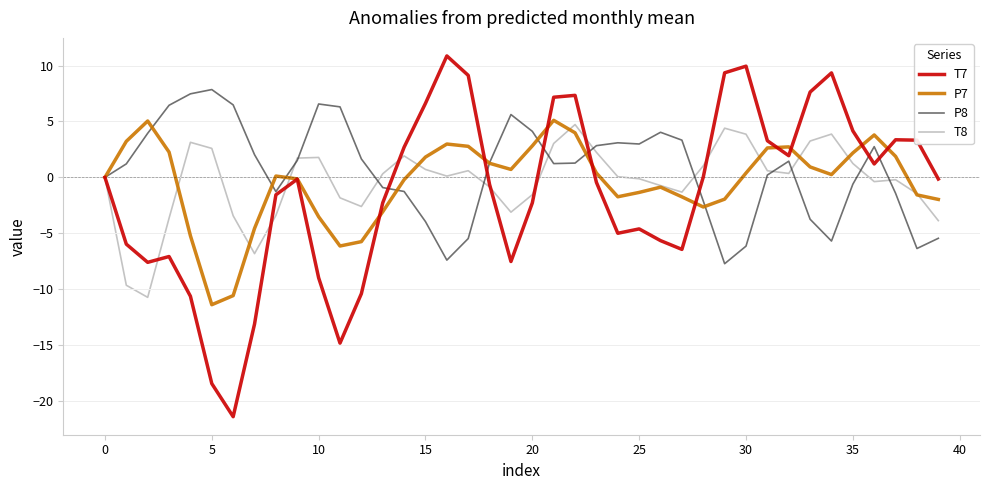

Which series has the largest range (max minus min)?

T7